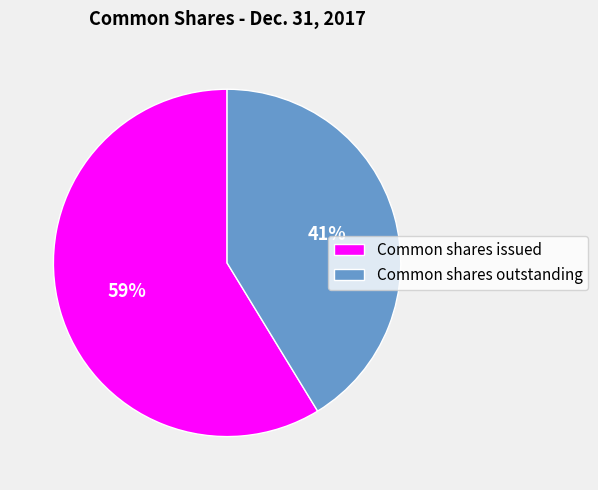

Is there any slice that represents more than half of the pie?

Yes